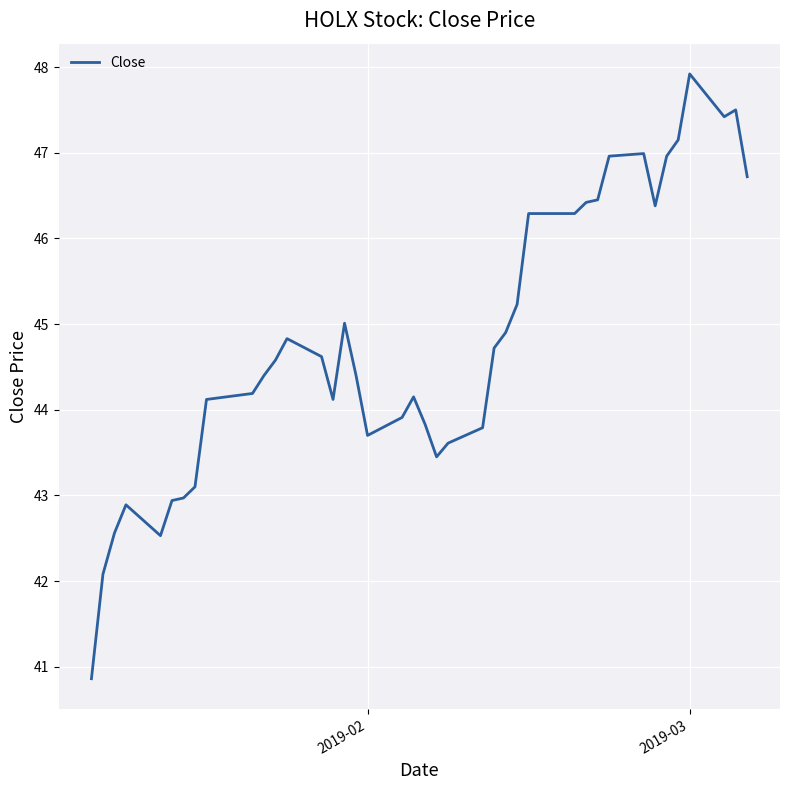

What is the maximum value shown in the chart?

47.9